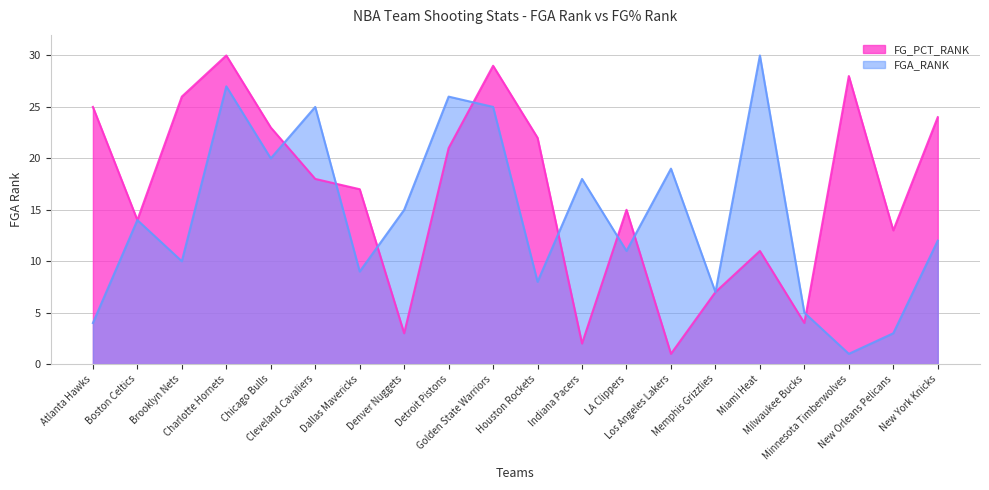

What is the total value across all series at Brooklyn Nets?

36